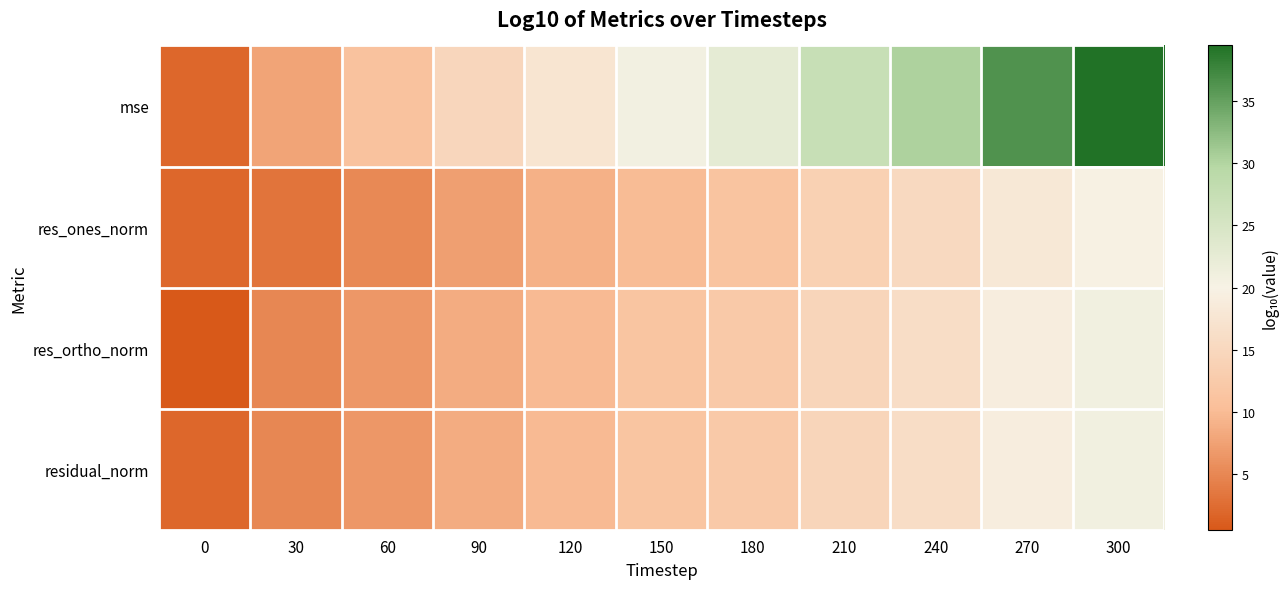

What is the total value across all series at 300?

100.7